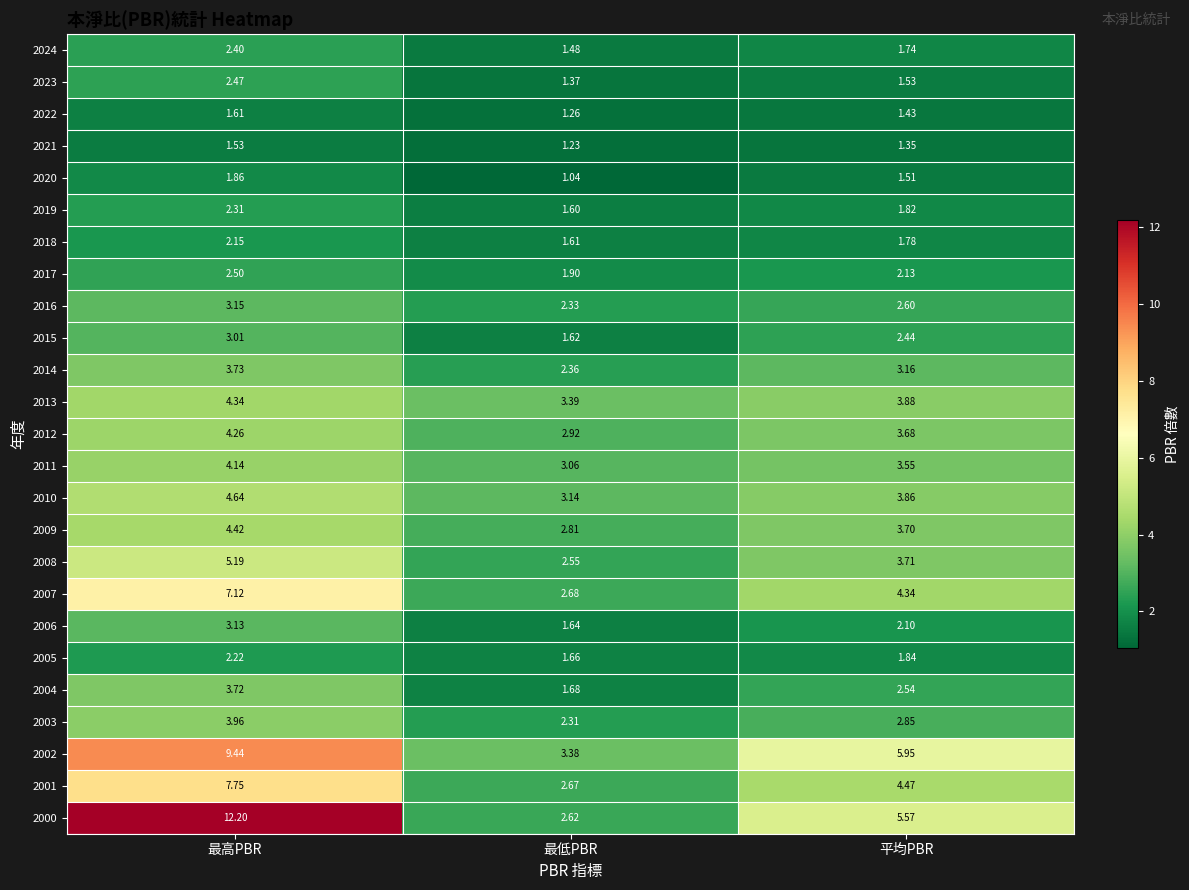

Where is 2017 nearest to the value 2?

最低PBR